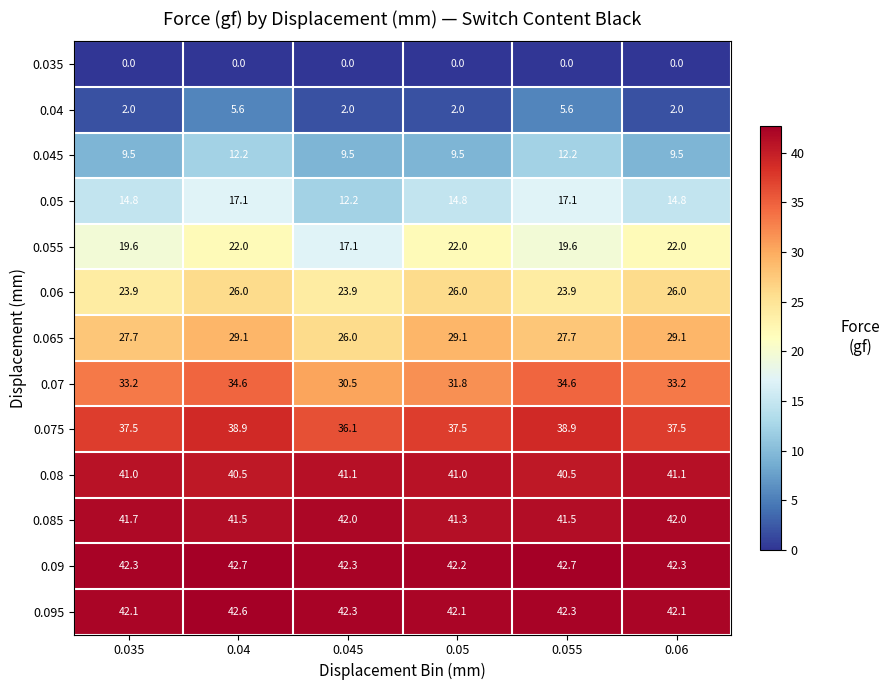

List the series in order of their peak value, lowest first.

0.035, 0.04, 0.045, 0.05, 0.055, 0.06, 0.065, 0.07, 0.075, 0.08, 0.085, 0.095, 0.09